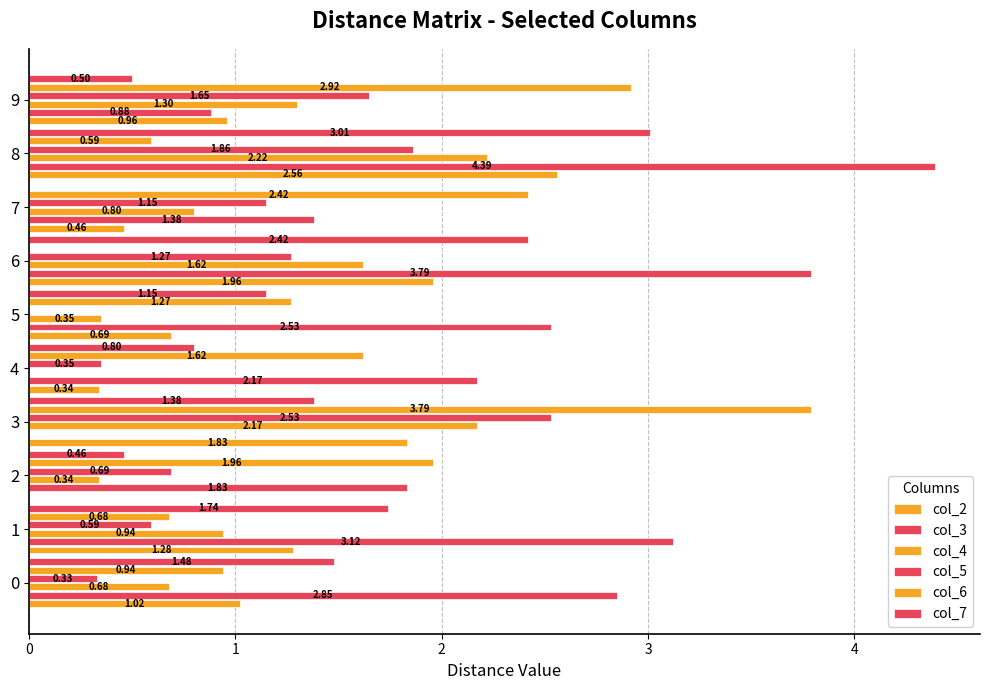

Which has a higher value, 1 or 3?

3